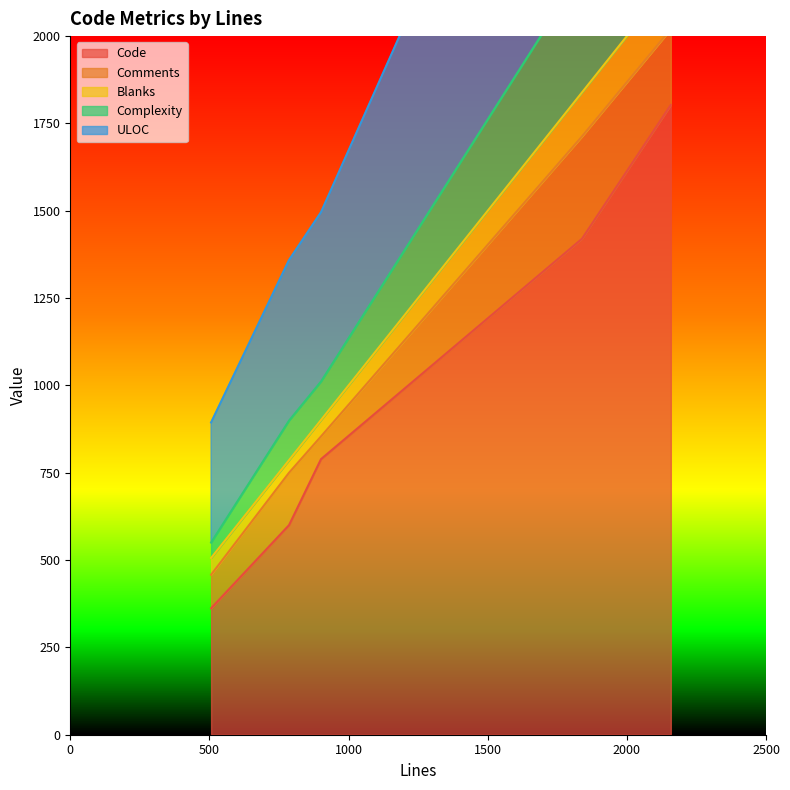

How many interior local valleys does the Blanks series have?

1